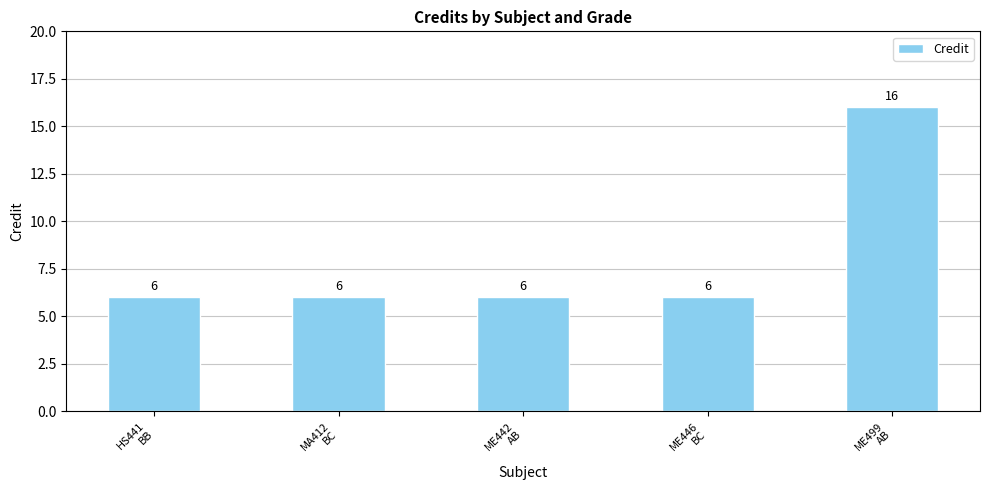

What is the sum of the values at MA412
BC and ME442
AB?

12